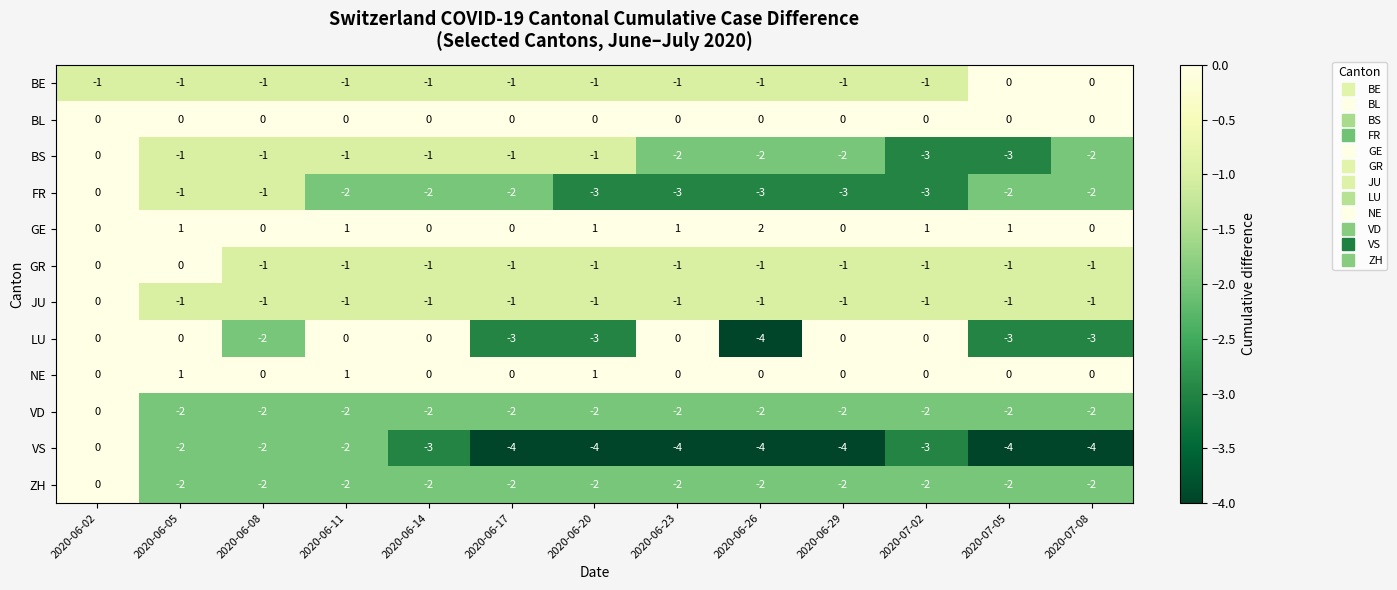

What is the smallest value displayed?

-4